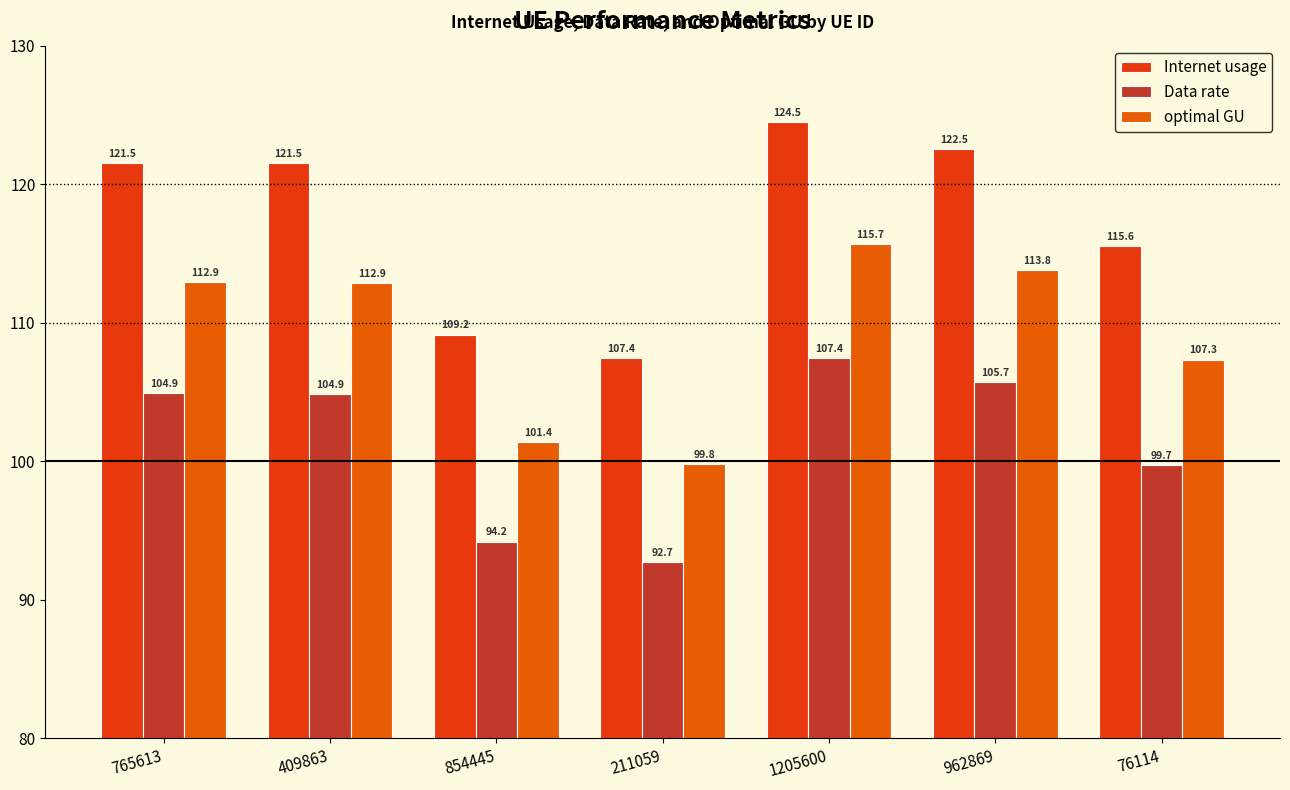

What position from the right is 962869?

2